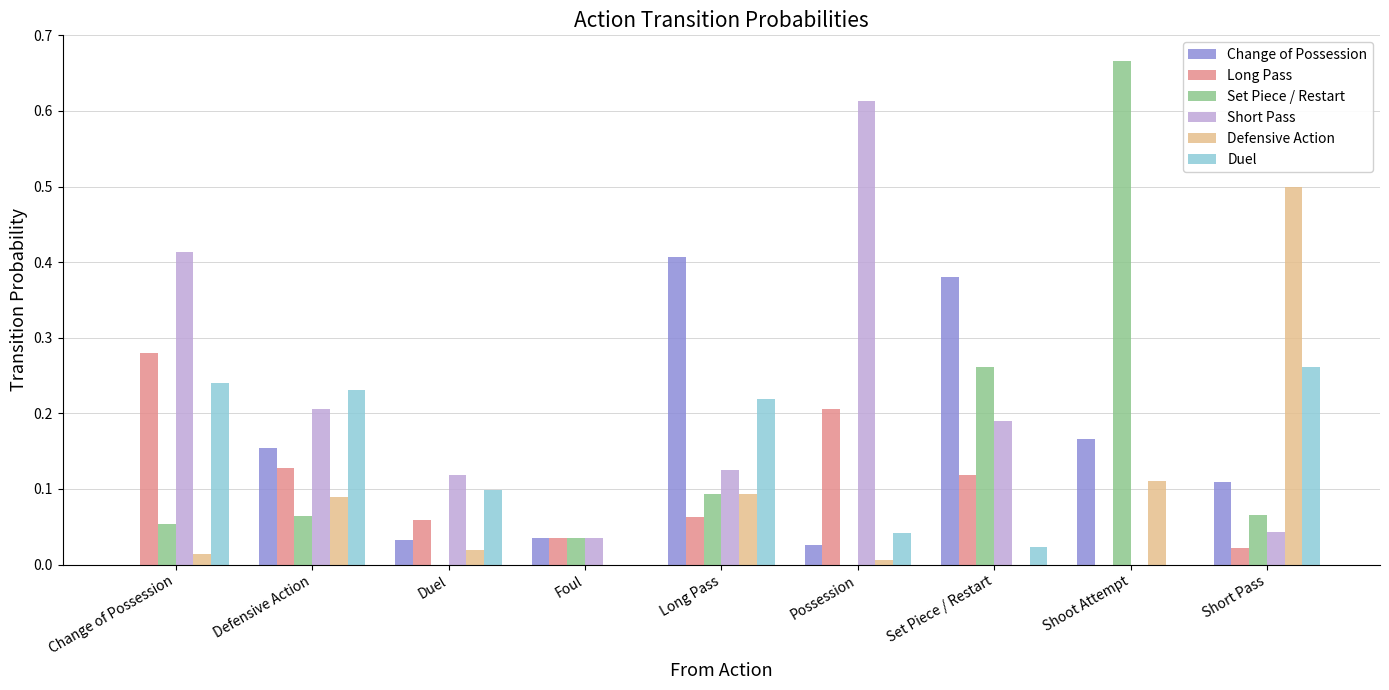

At which label does Set Piece / Restart reach its peak?

Shoot Attempt